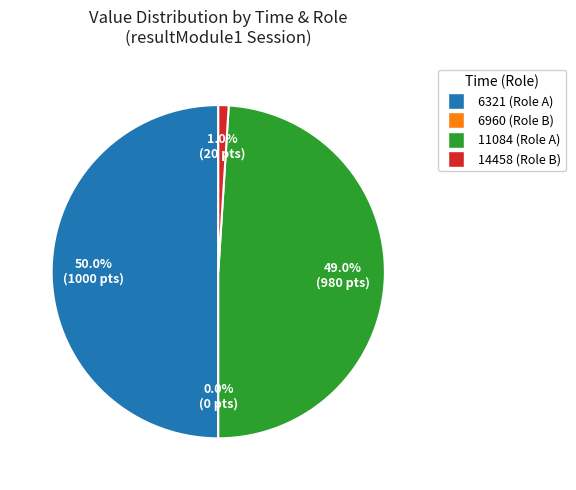

What is the change in value from 6960 to 11084?

+980